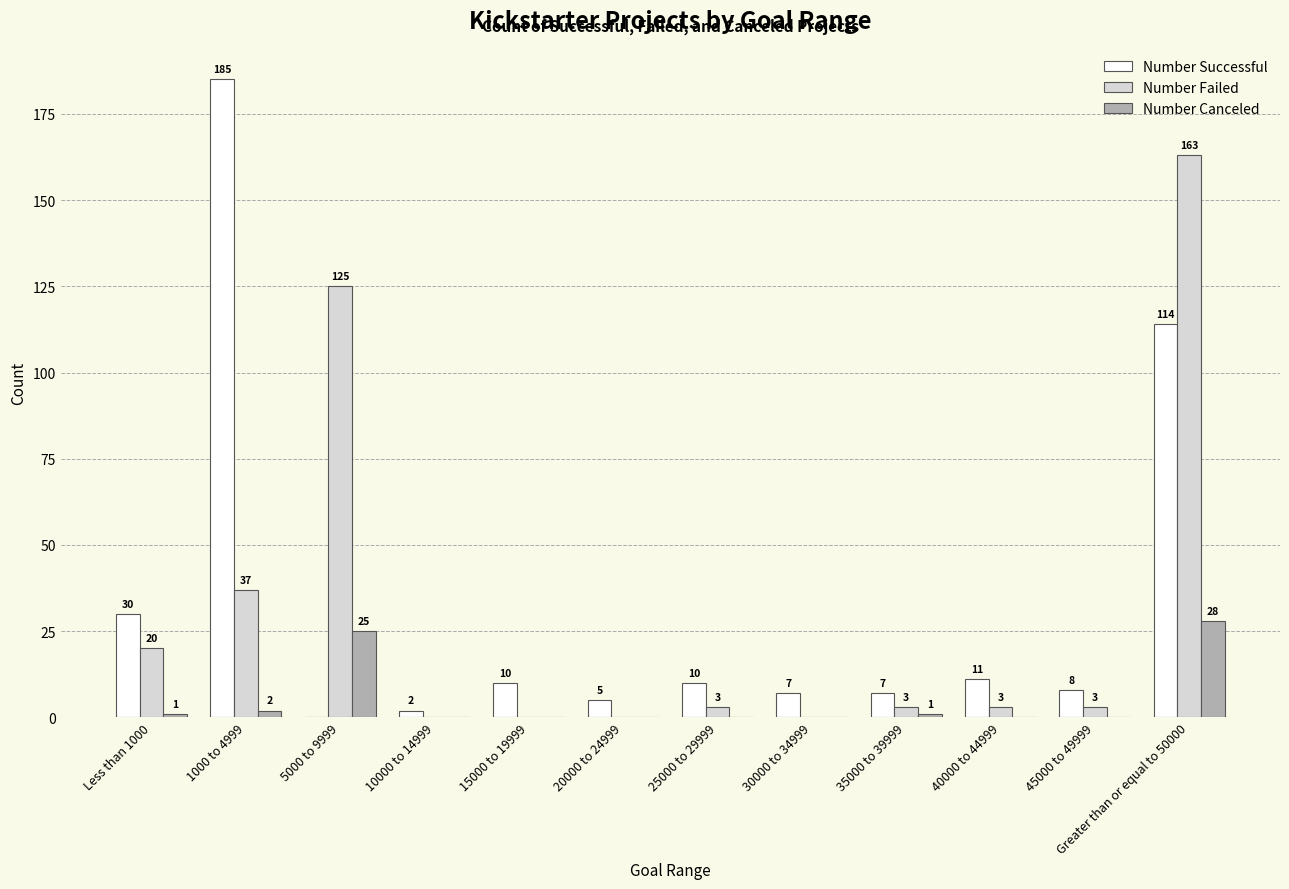

The Number Canceled series shows 0 at 25000 to 29999. True or false?

True